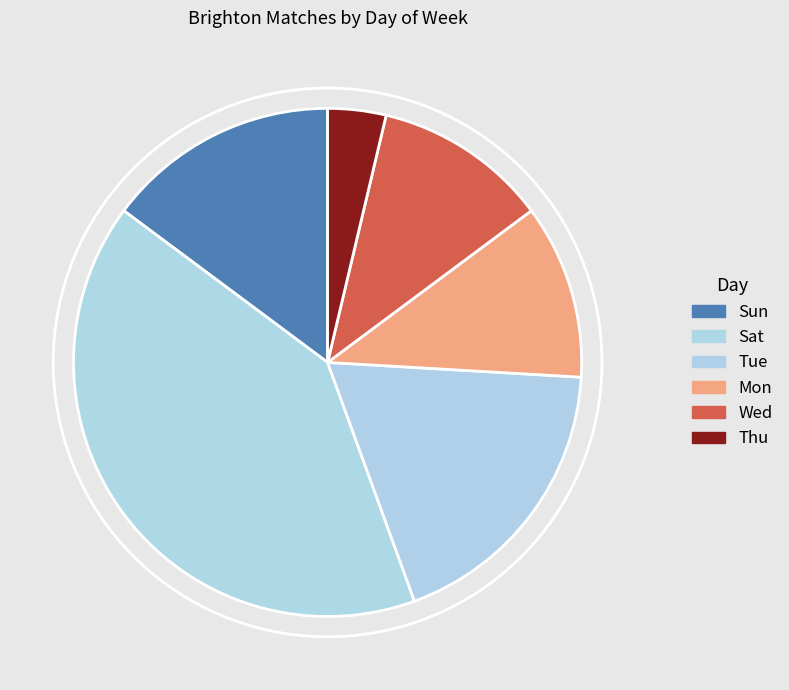

What percentage is the Sun slice, to the nearest percent?

15%